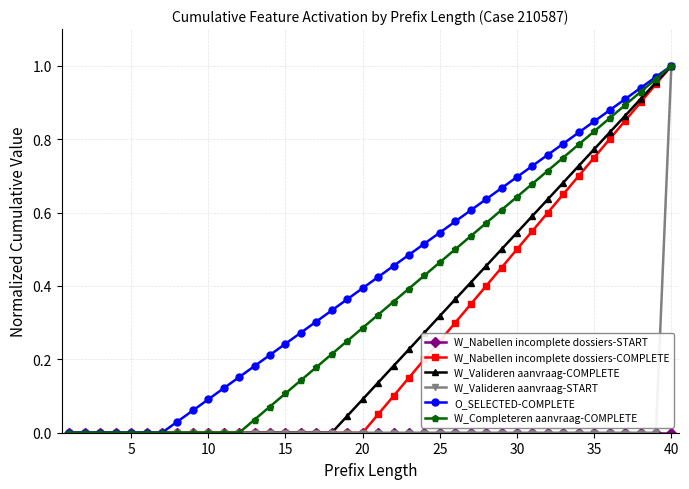

Which series has the largest total across all categories?

O_SELECTED-COMPLETE